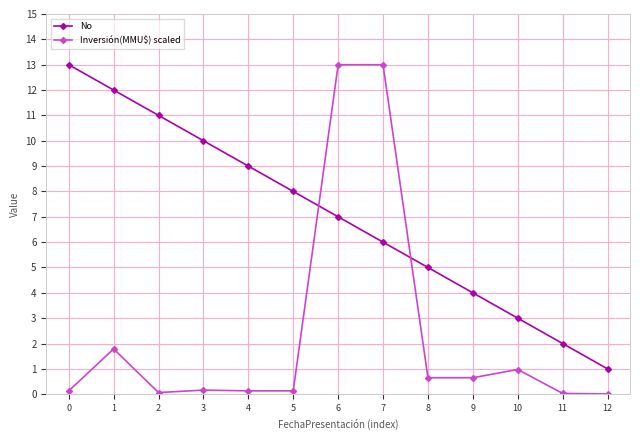

How many times do Inversión(MMU$) scaled and No cross each other?

2